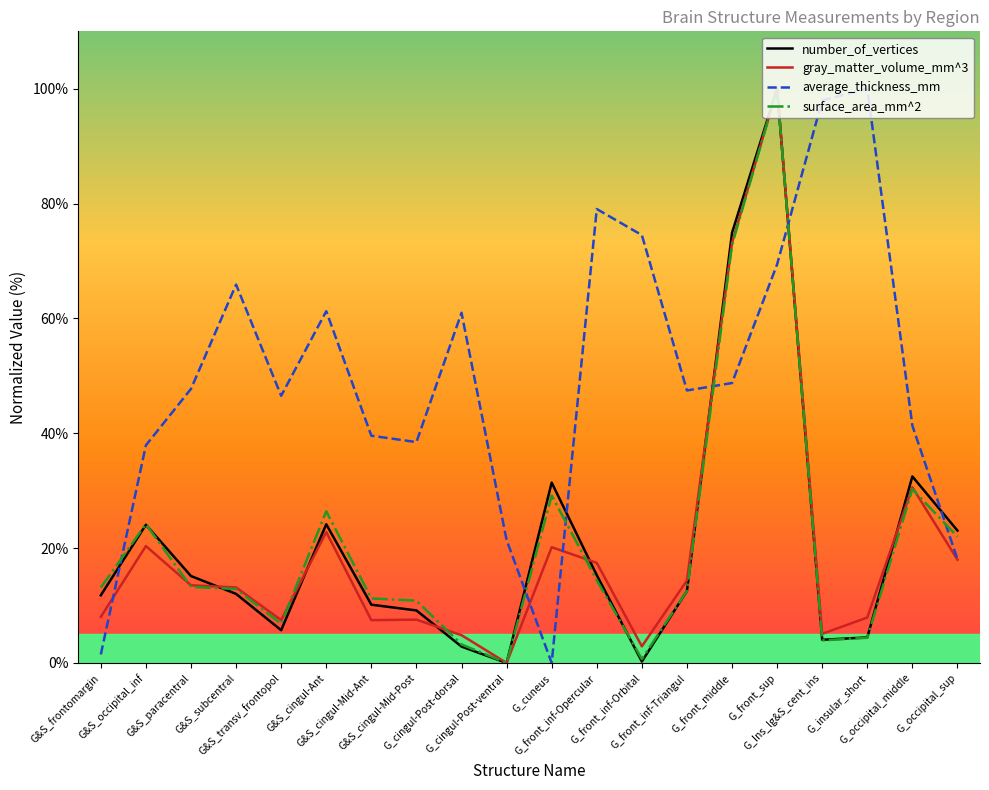

Which series ends up on top after the final intersection of average_thickness_mm and surface_area_mm^2?

surface_area_mm^2